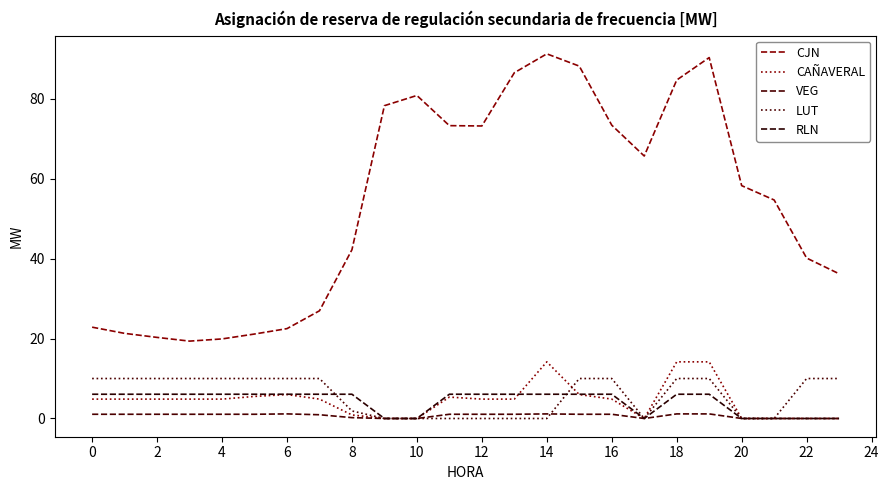

How many categories are shown in the chart?

24